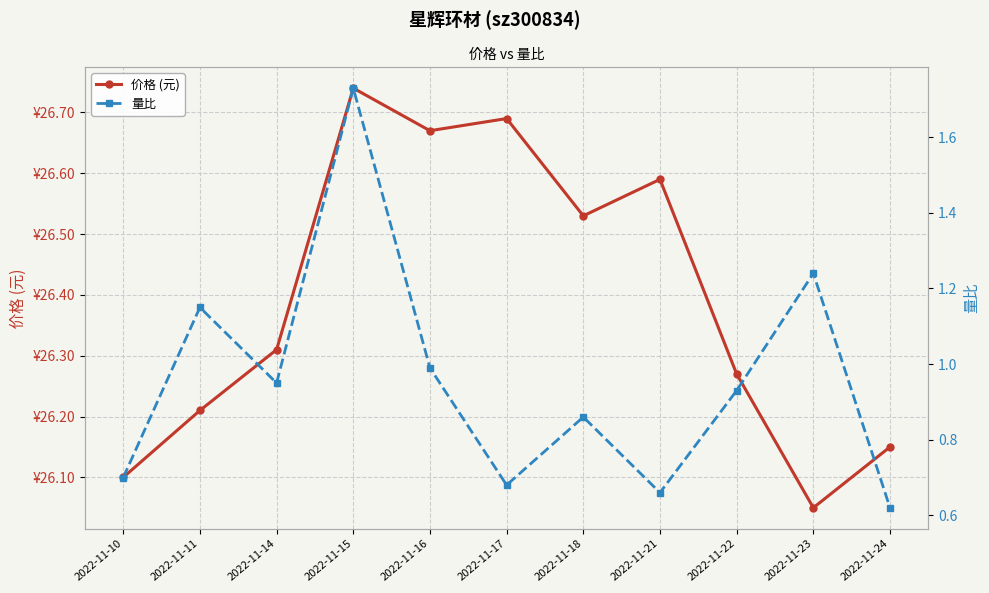

List the series in order of their overall mean, highest first.

价格 (元), 量比